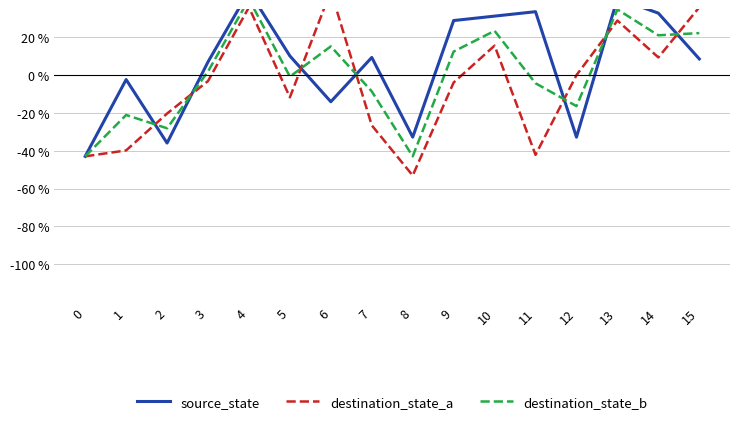

What is the value of the source_state point at the 13th from the left?

-32.8